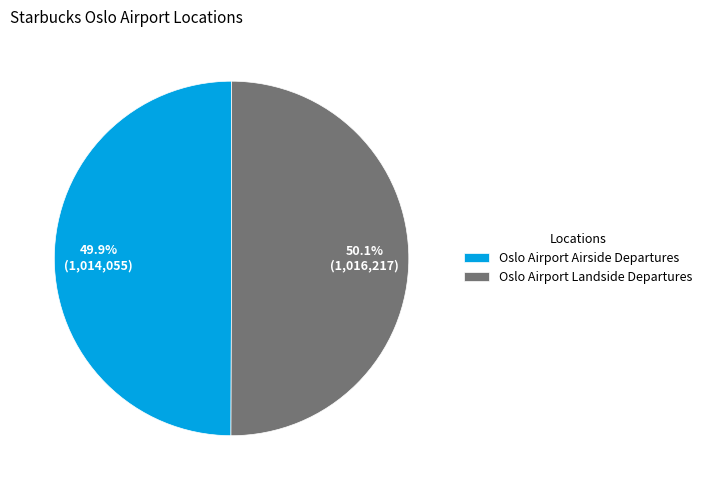

What percentage is the Oslo Airport Landside Departures slice, to the nearest percent?

50%